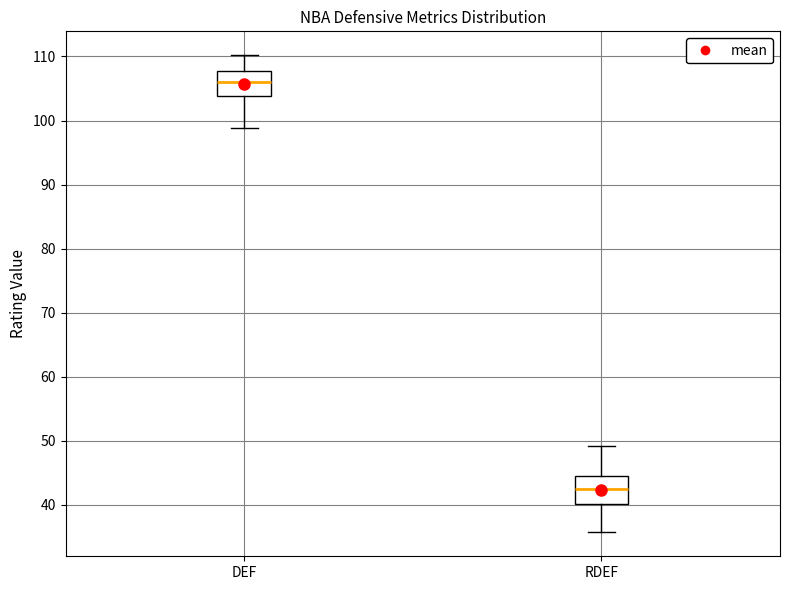

Where does the upper whisker of the box for RDEF end on the y-axis? The values are not printed on the chart, so give them approximately, as read against the axis.

49